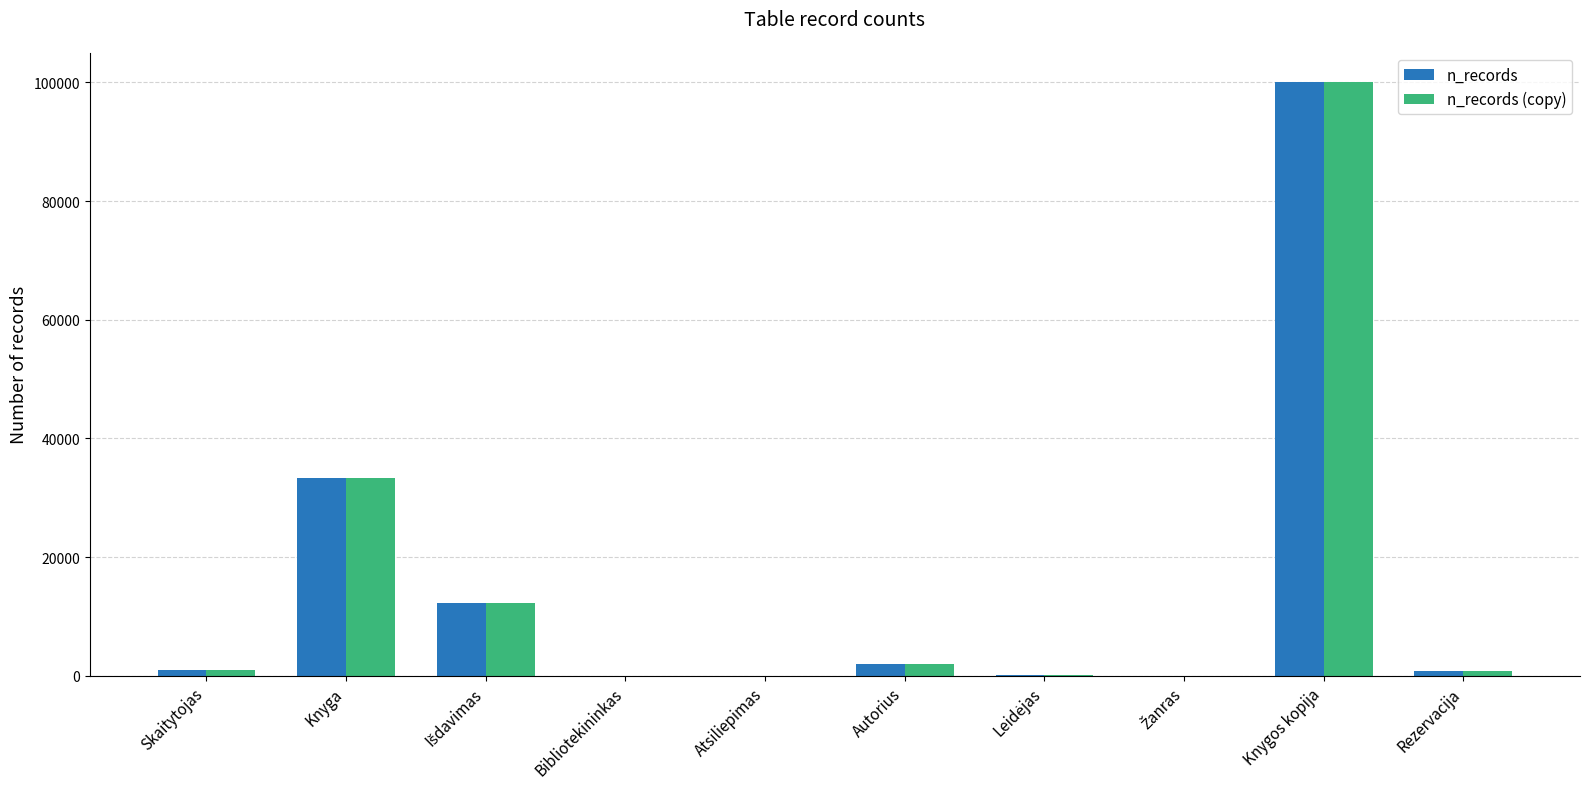

What is the sum of all n_records values?

149526